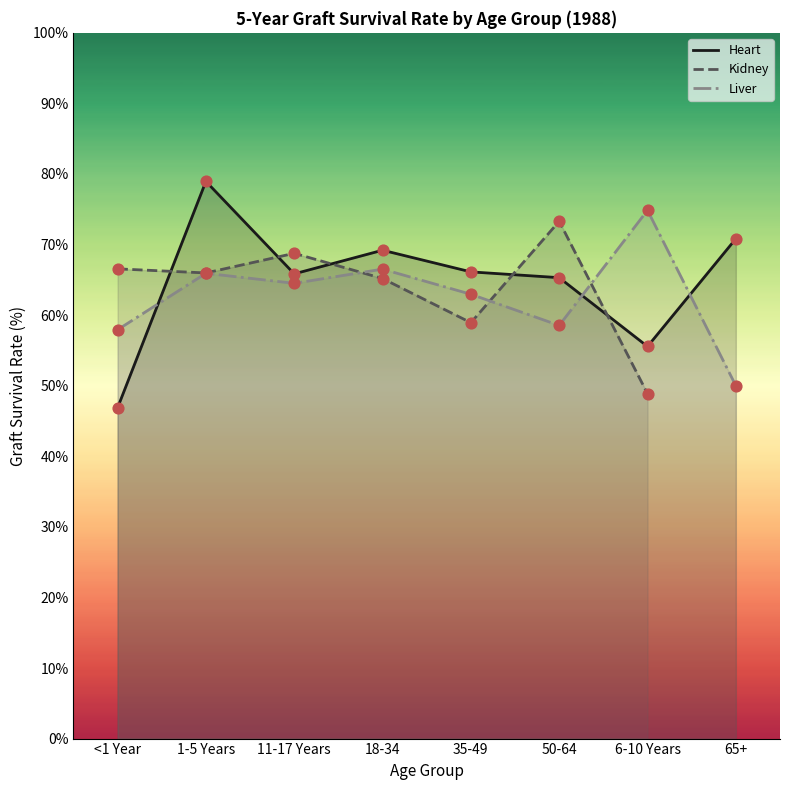

Is the value of Liver at 11-17 Years greater than the value of Kidney at 50-64?

No